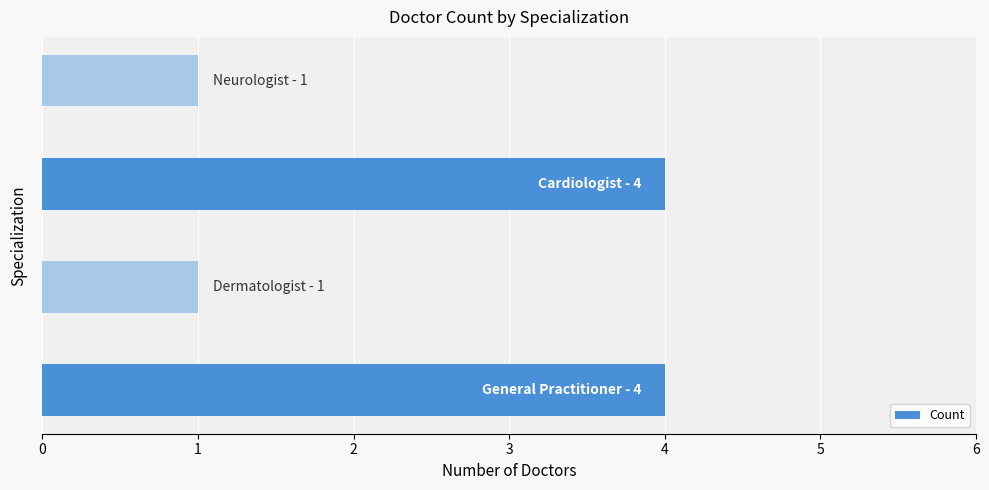

What is the maximum value shown in the chart?

4